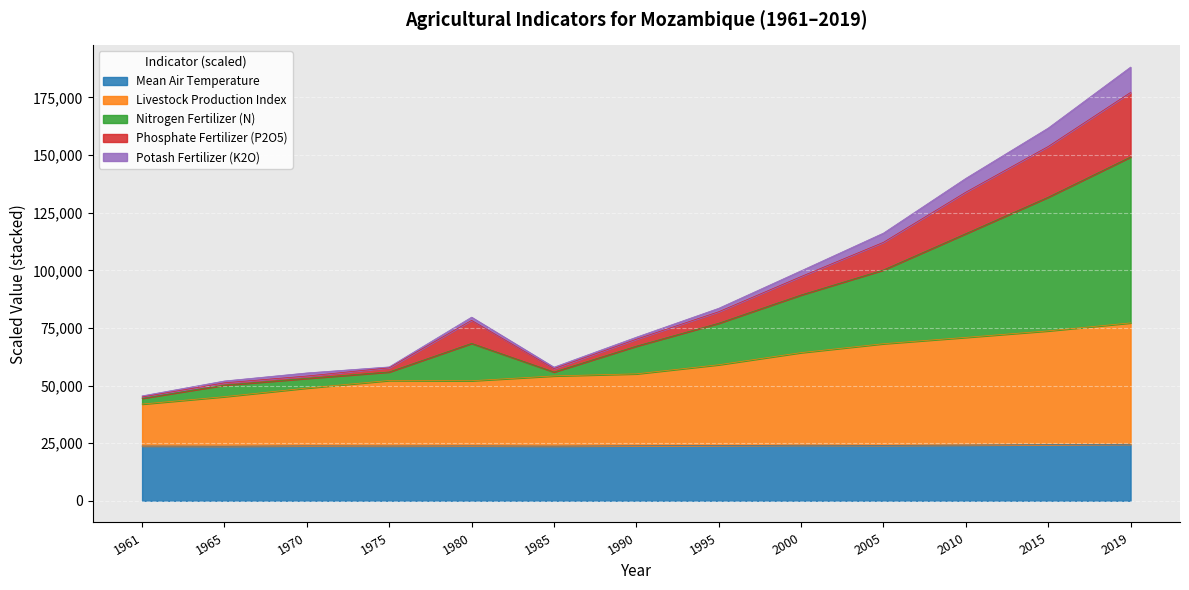

True or false: Nitrogen Fertilizer (N) has a value of 98719 at 1990.

False